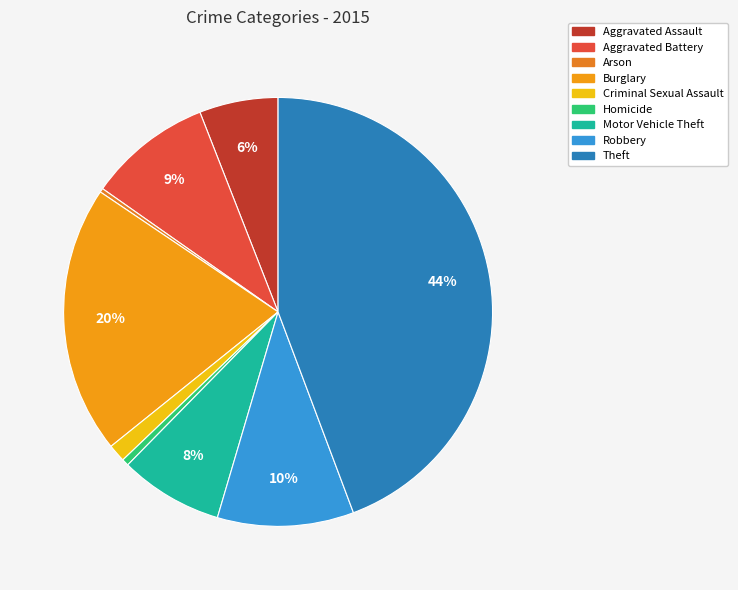

Which slice is the largest?

Theft